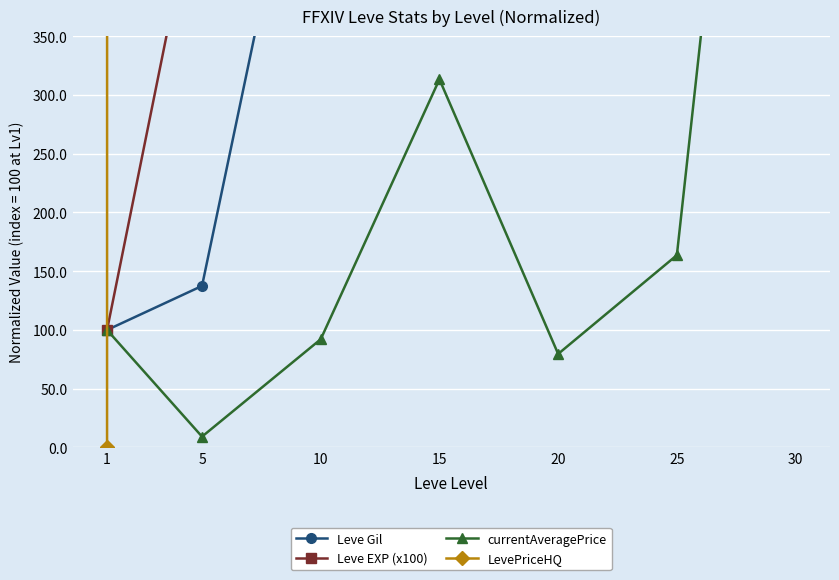

The Leve EXP (x100) series shows 7488.0 at 30. True or false?

False